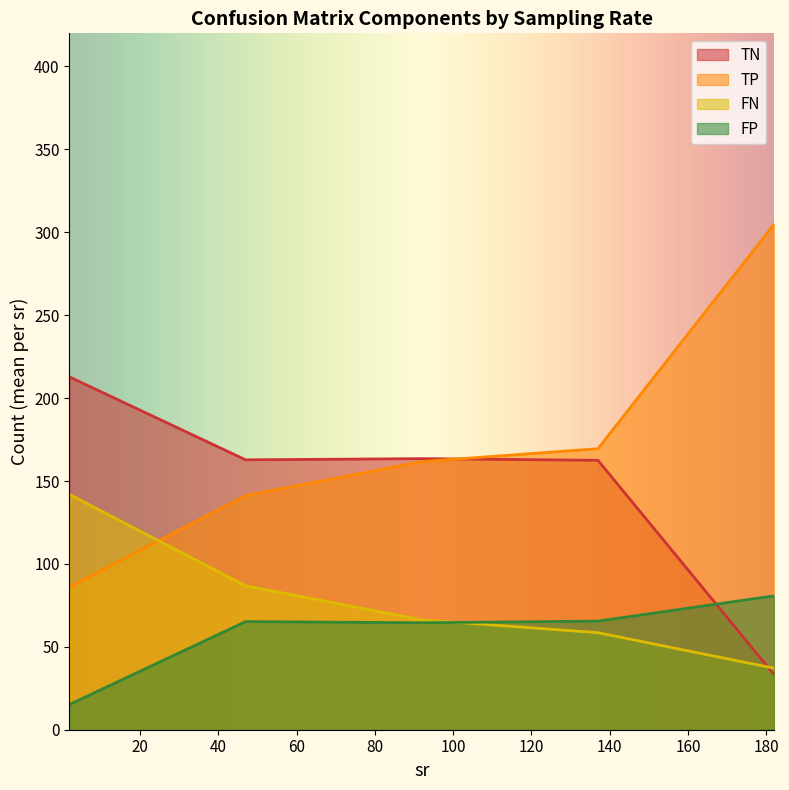

The TP series shows 76 at 272. True or false?

False